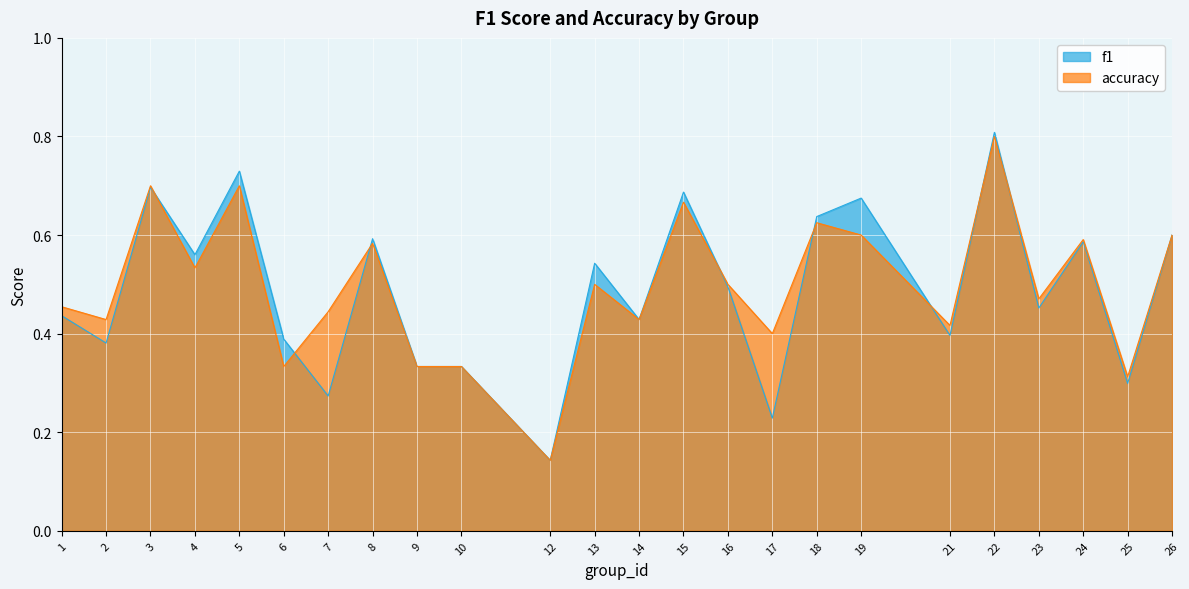

The accuracy series shows 0.4 at 21. True or false?

True